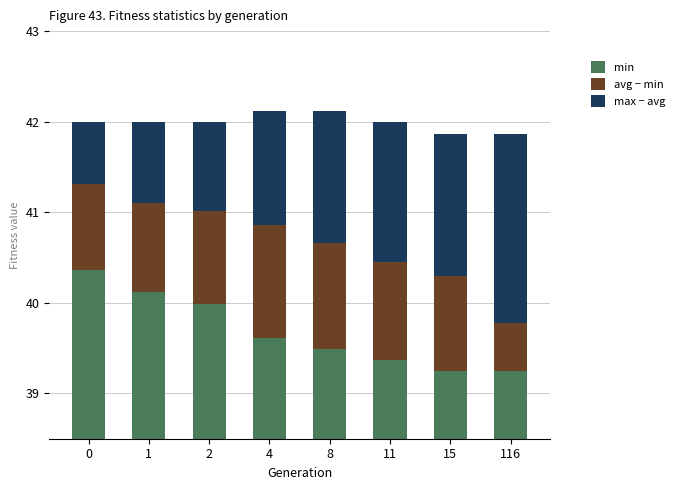

What is the sum of the avg − min values at 1 and 8?

2.2